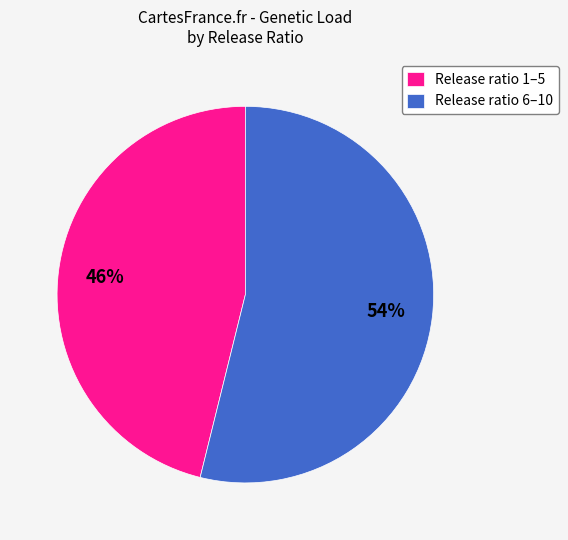

What is the ratio of the value at Release ratio 6–10 to the value at Release ratio 1–5?

1.2